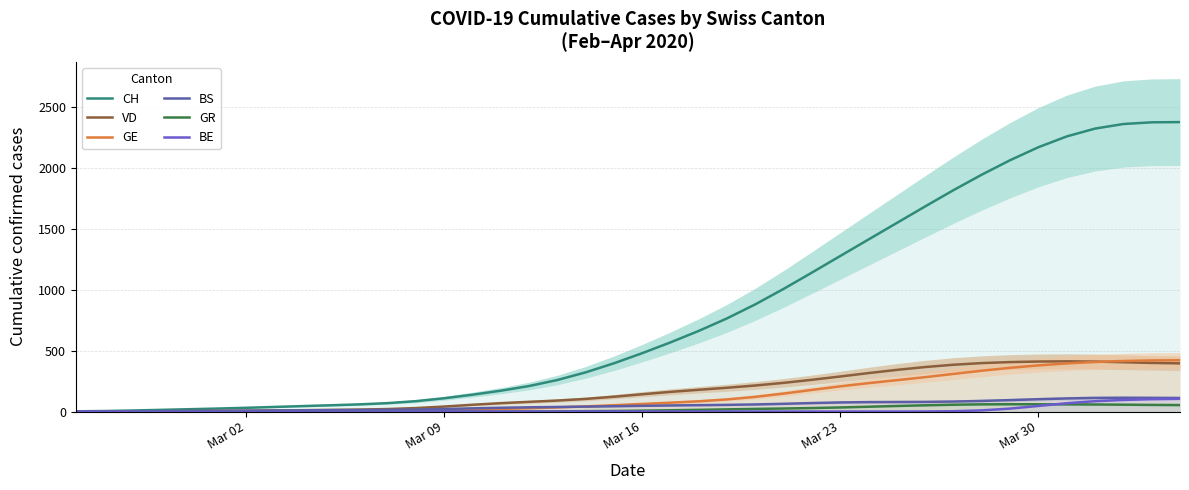

What is the highest value of the BE series?

105.2